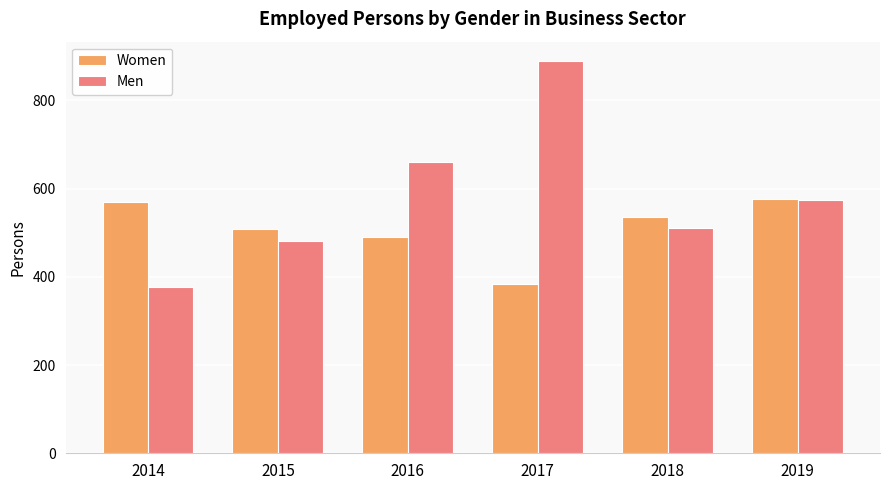

At which label is Men closest to 632?

2016